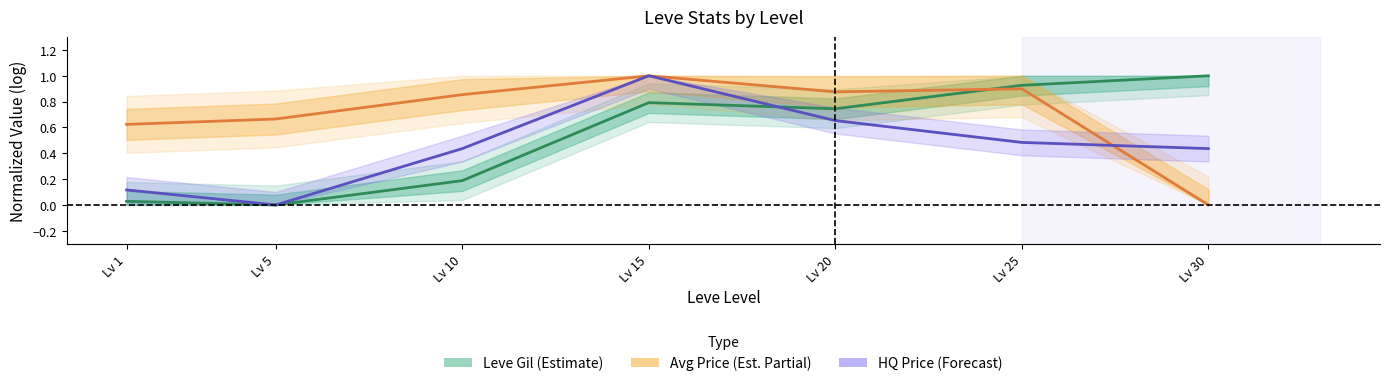

What are all the series names shown in the legend?

Leve Gil (Estimate), Avg Price (Est. Partial), HQ Price (Forecast)